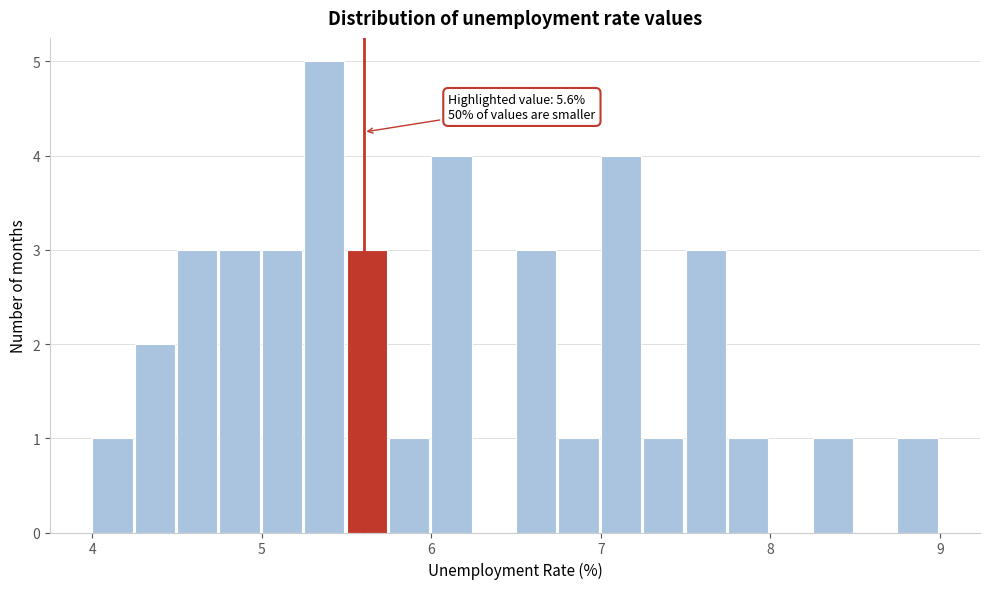

Read against the x-axis, roughly where is the centre of the tallest bar?

5.4